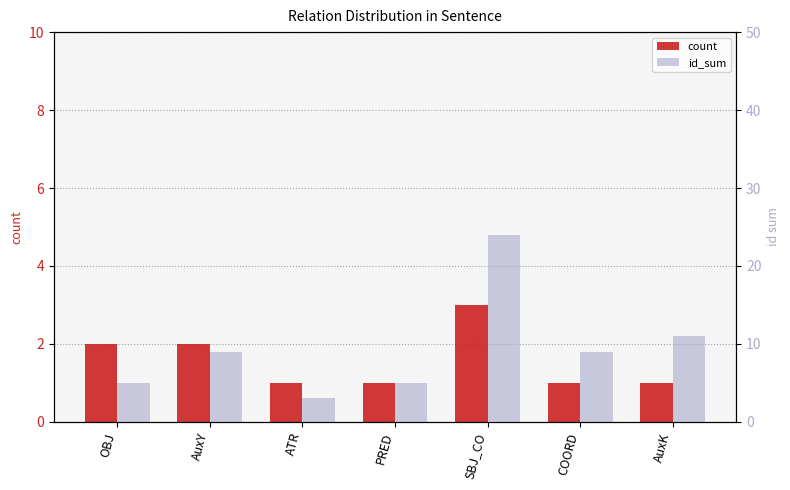

What are all the series names shown in the legend?

count, id_sum